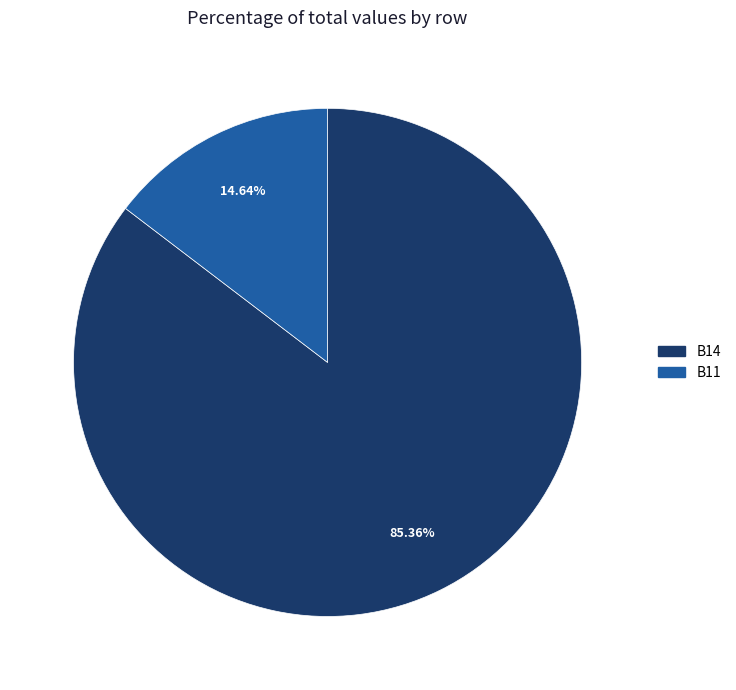

Is there any slice that represents more than half of the pie?

Yes